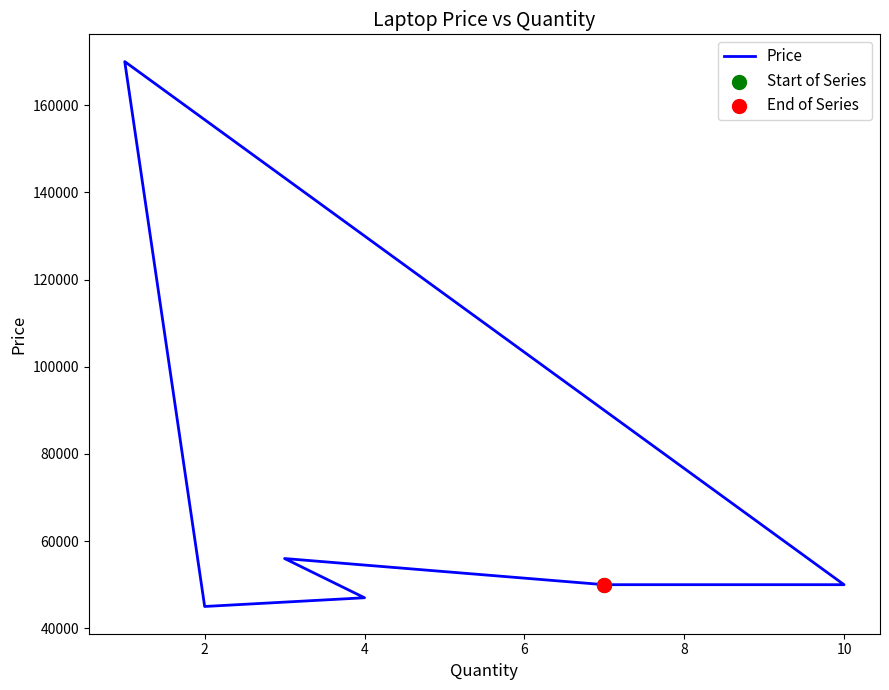

What is the ratio of the value at 10 to the value at 8?

0.3